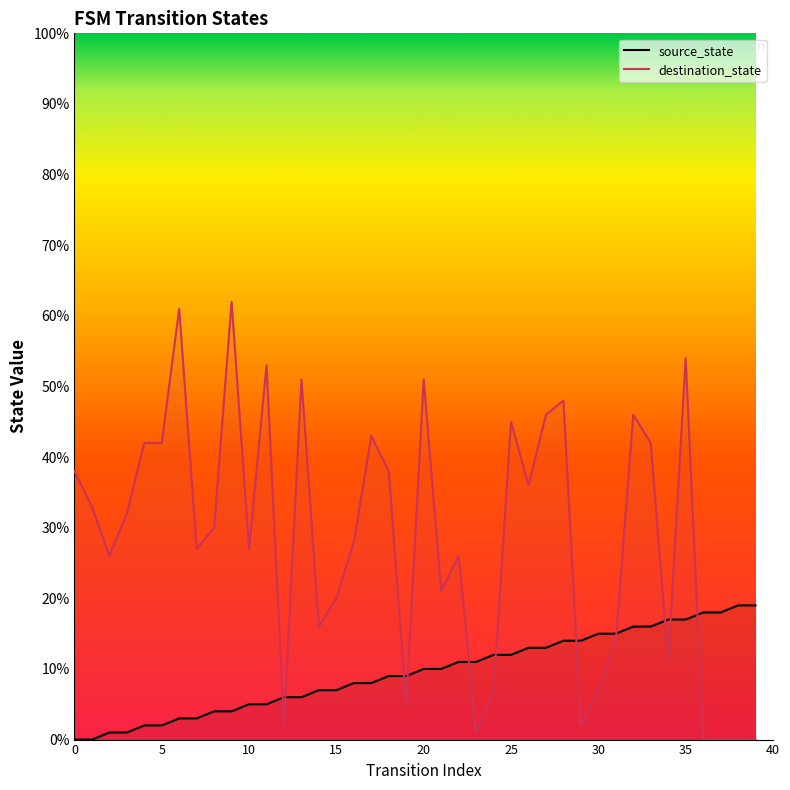

What is the sum of all destination_state values?

1133